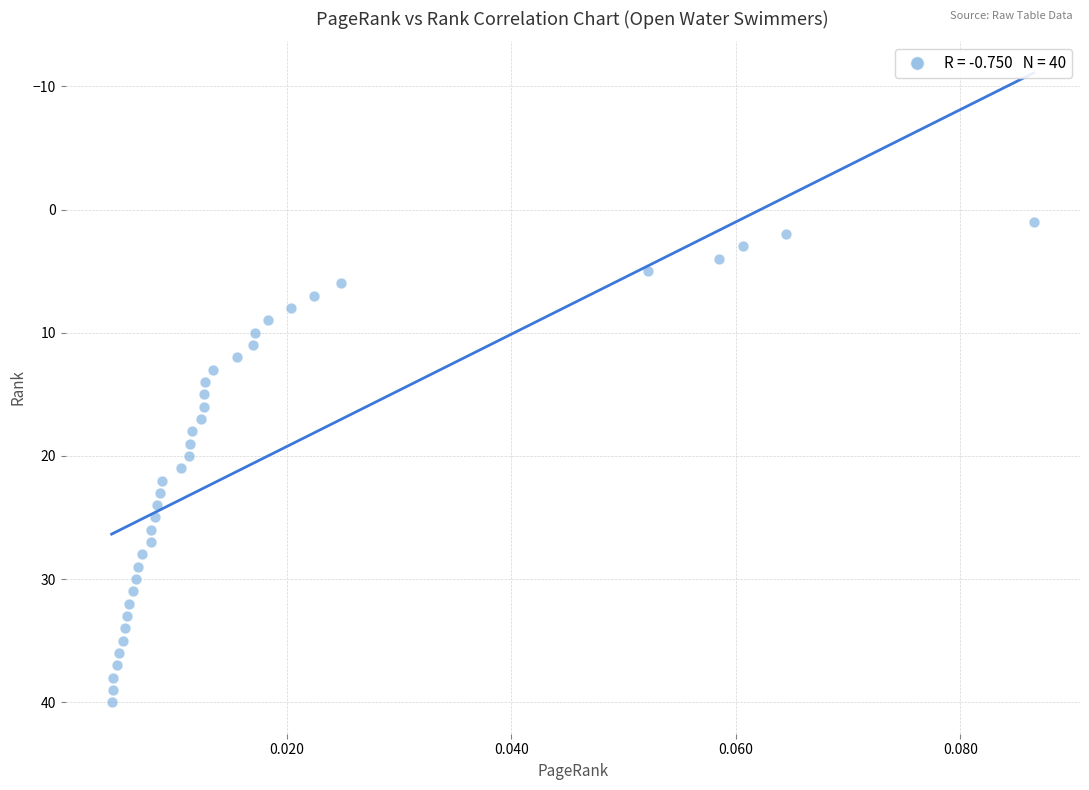

What is the range of Y values (max minus min)?

39